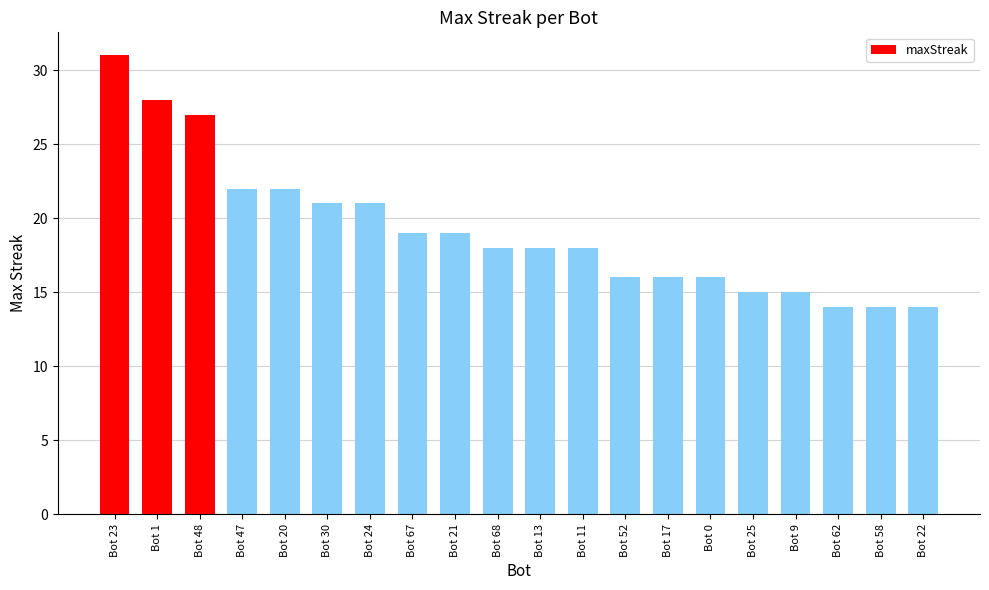

Reading left to right, what are all the values shown in this chart?

31	28	27	22	22	21	21	19	19	18	18	18	16	16	16	15	15	14	14	14